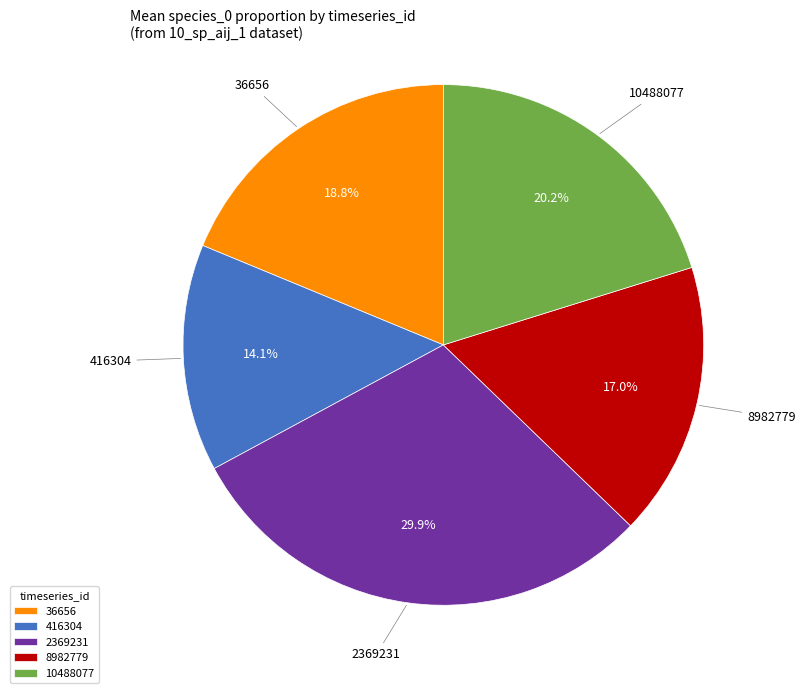

How many segments does this pie chart have?

5